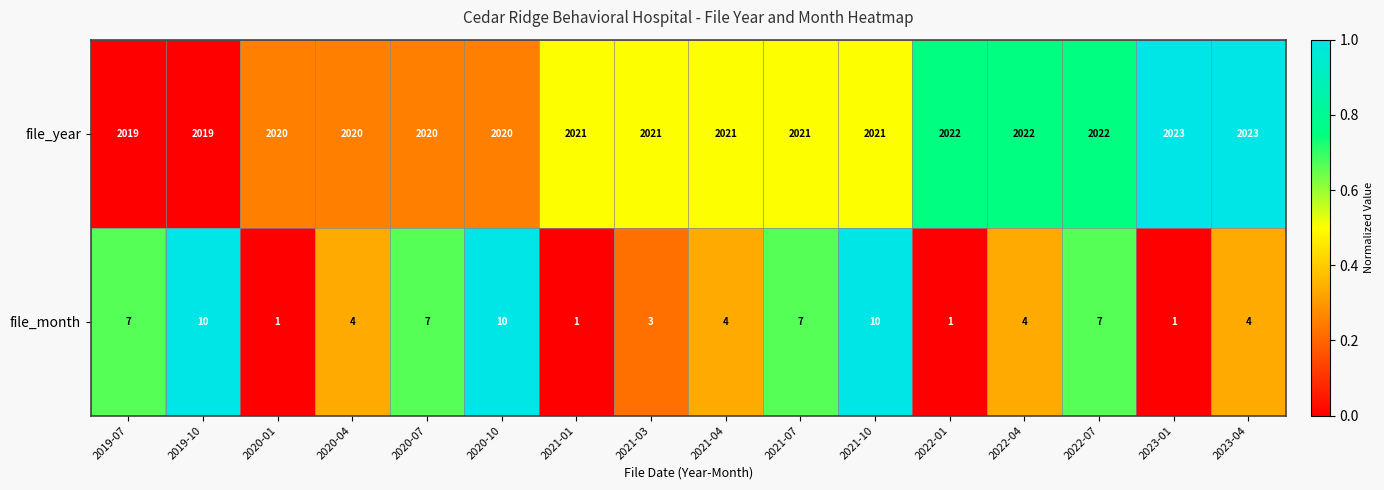

List the series in order of their overall mean, lowest first.

file_month, file_year